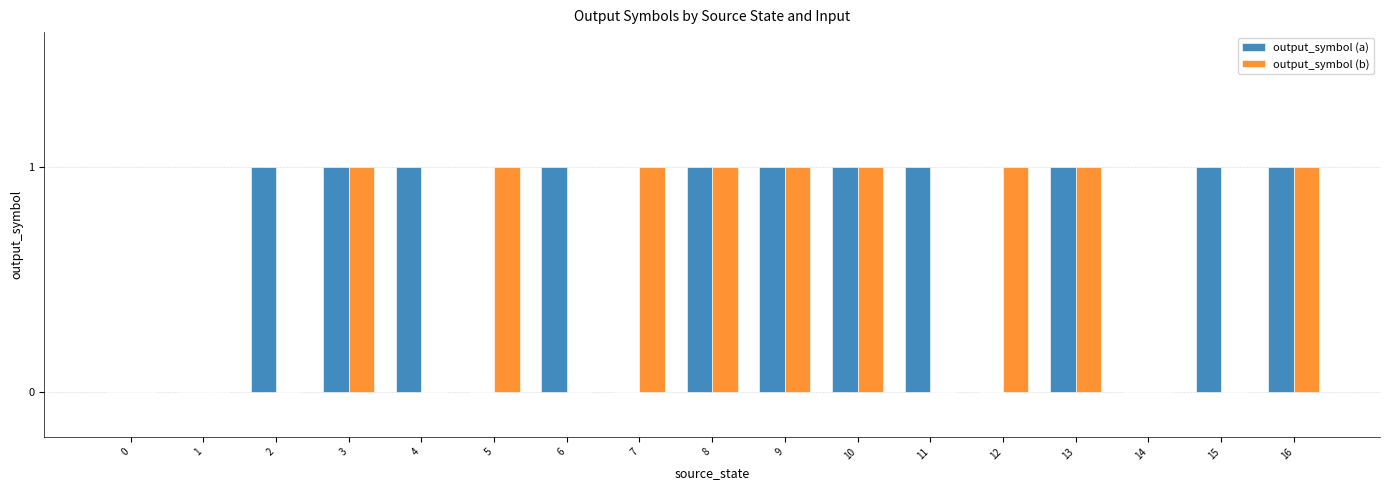

Are the bars grouped side by side (vs. stacked)?

Yes